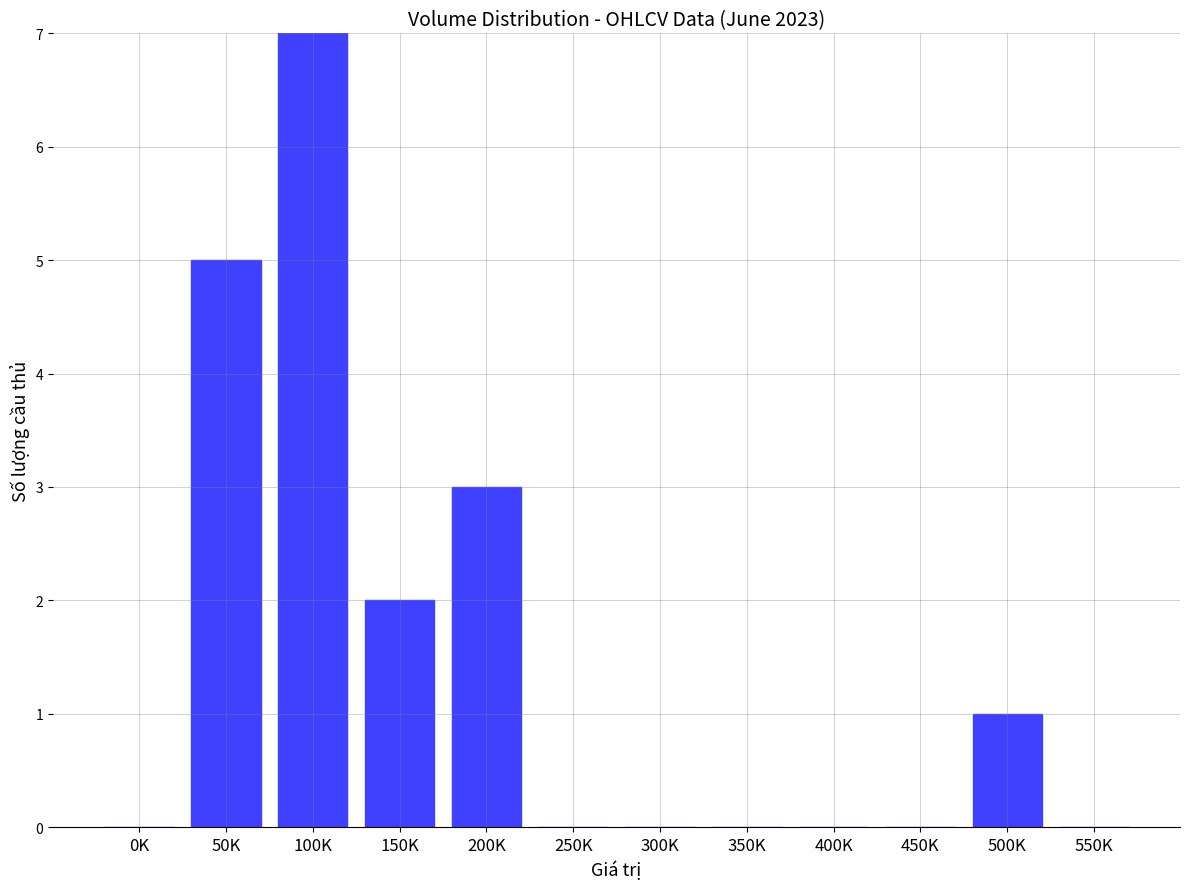

Count the number of data series in this chart.

1